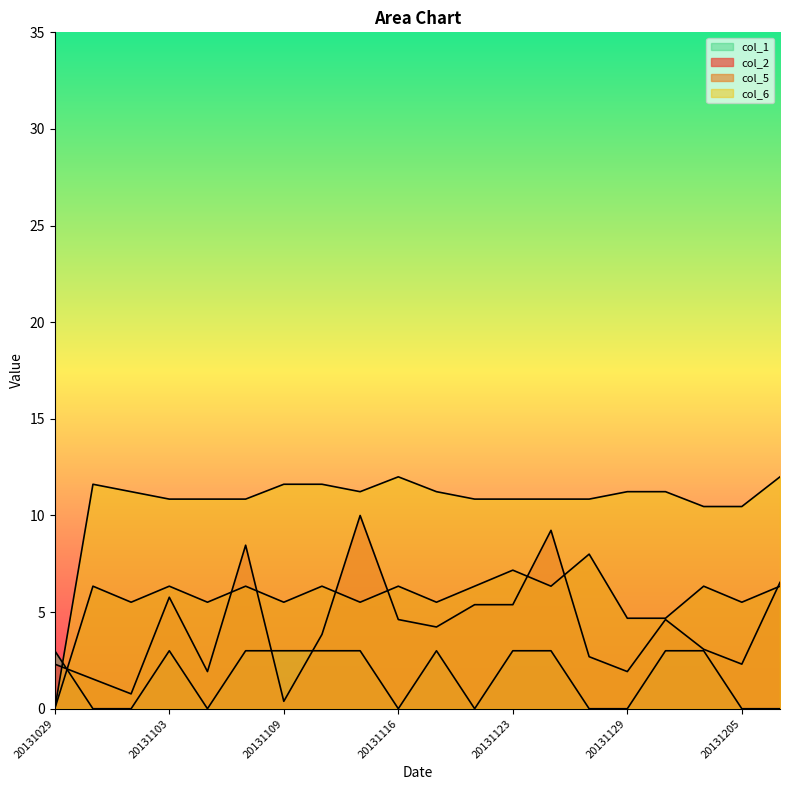

What is the sum of all col_5 values?

114.7